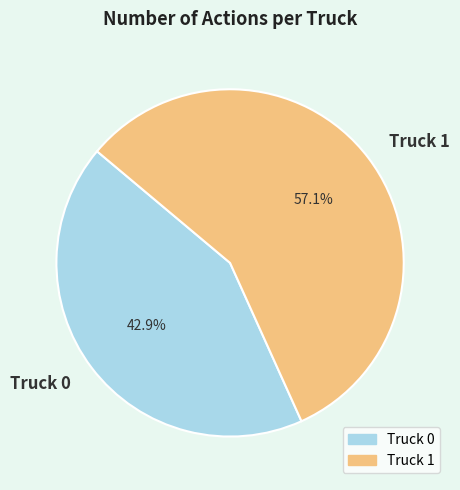

Count the number of slices in the pie.

2